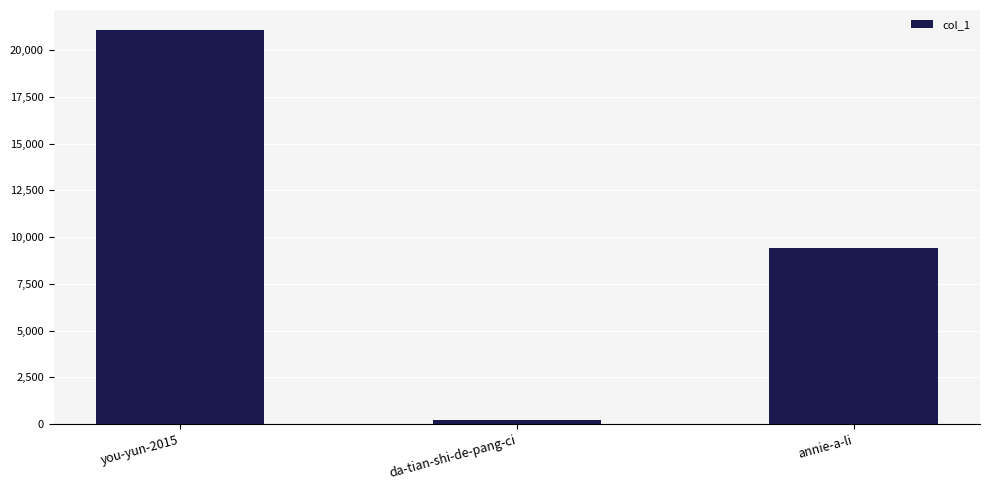

What position from the left is da-tian-shi-de-pang-ci?

2